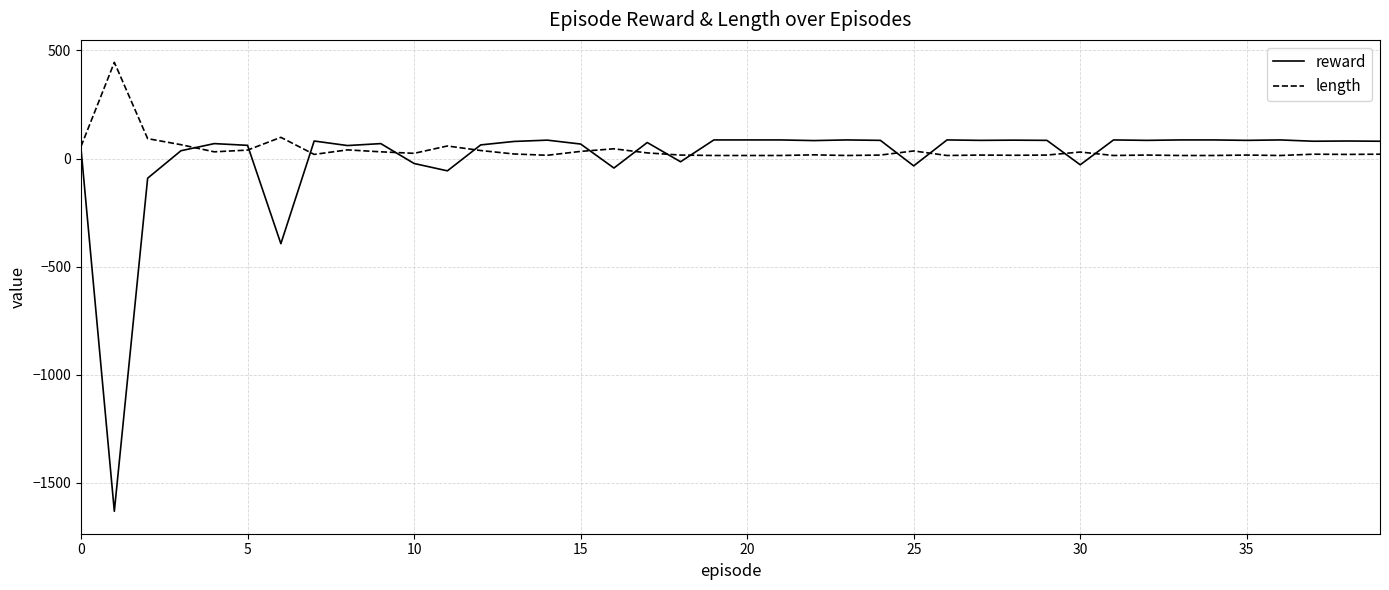

True or false: length and reward intersect in this chart.

True